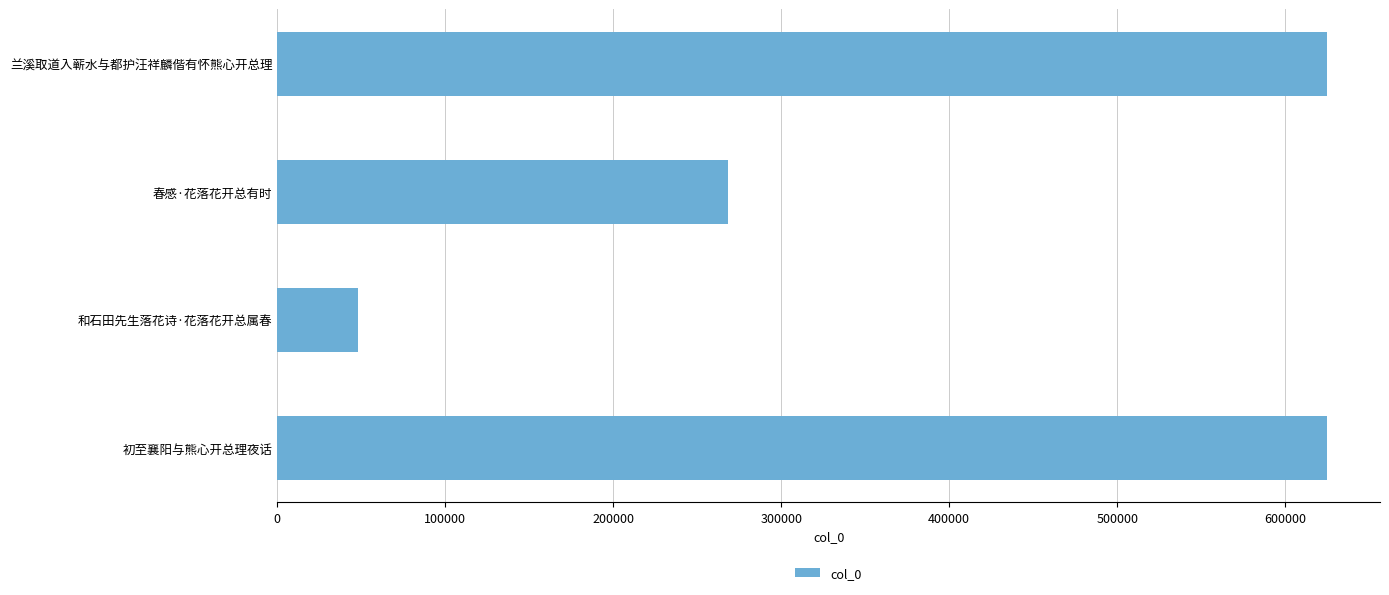

What value does the data have at 初至襄阳与熊心开总理夜话, to the nearest 100?

625200